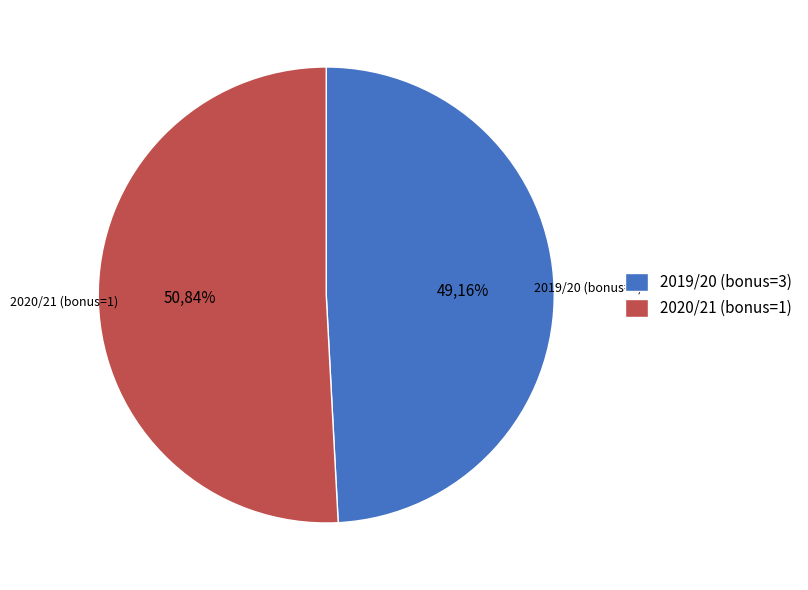

What percentage is NOT represented by 2019/20 (bonus=3)?

50.8%